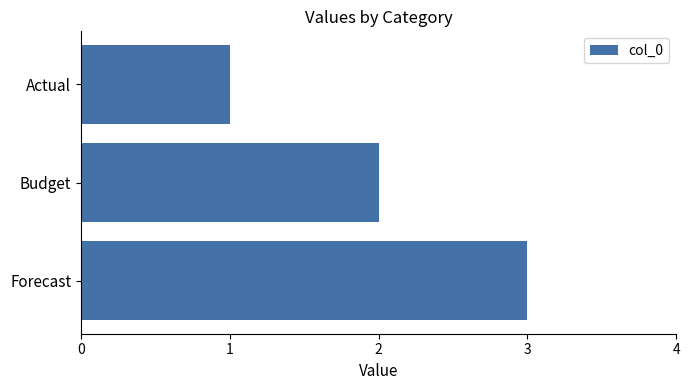

Approximately how many times larger is the value at Actual compared to Forecast?

0.3